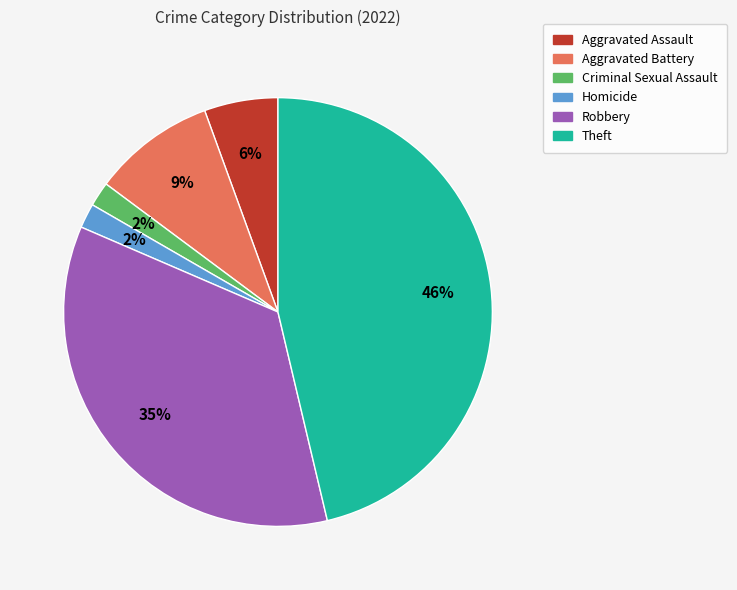

Which has a higher value, Homicide or Robbery?

Robbery